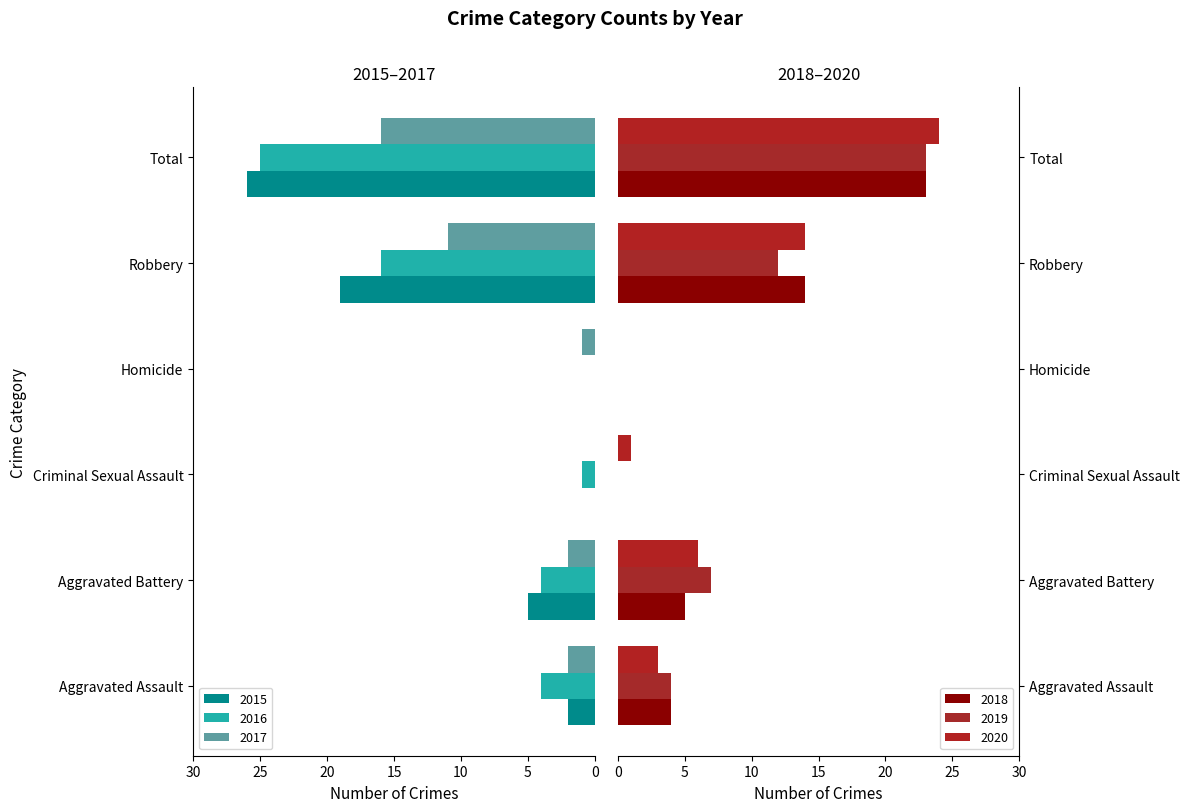

How many positive values does the 2020 series have?

5